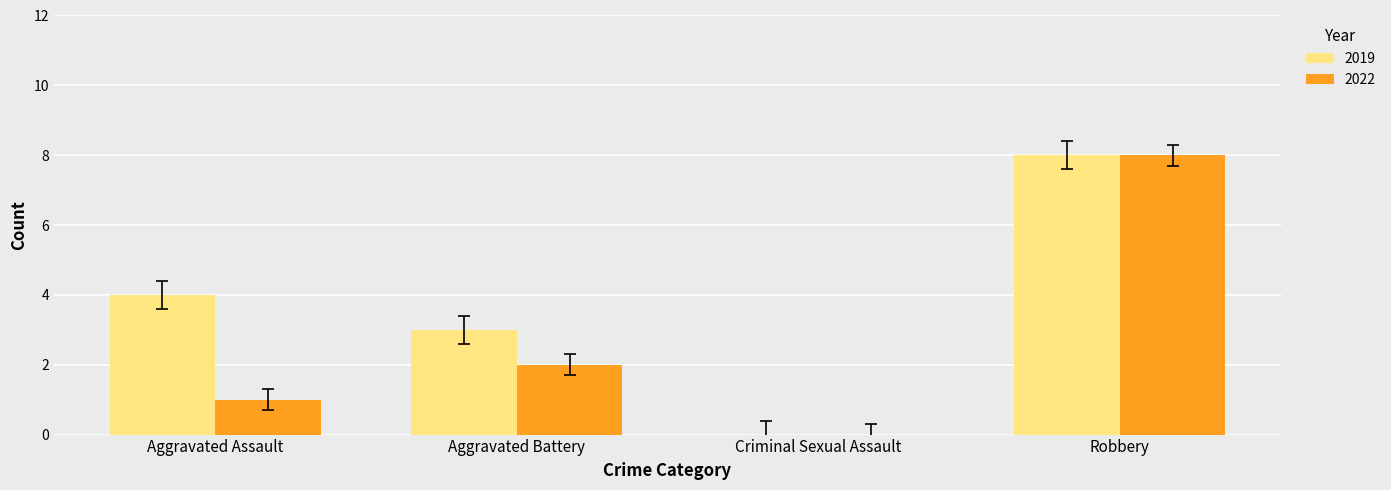

Which series changed the most between Aggravated Assault and Criminal Sexual Assault?

2019